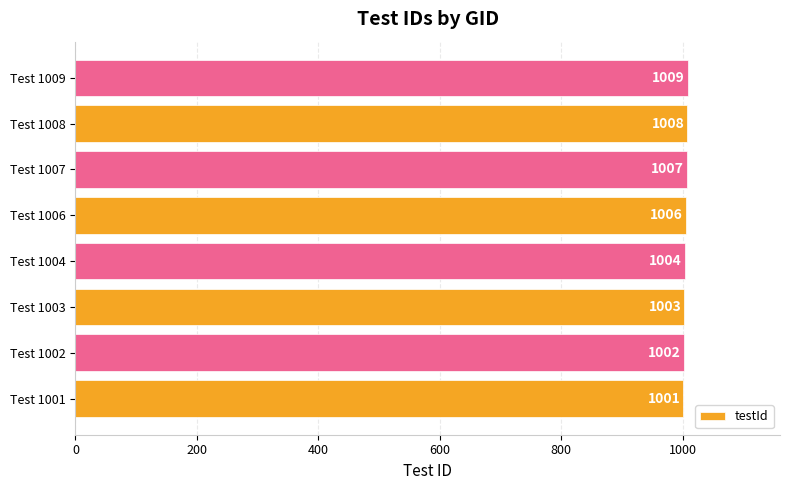

Does the chart contain stacked bars?

No